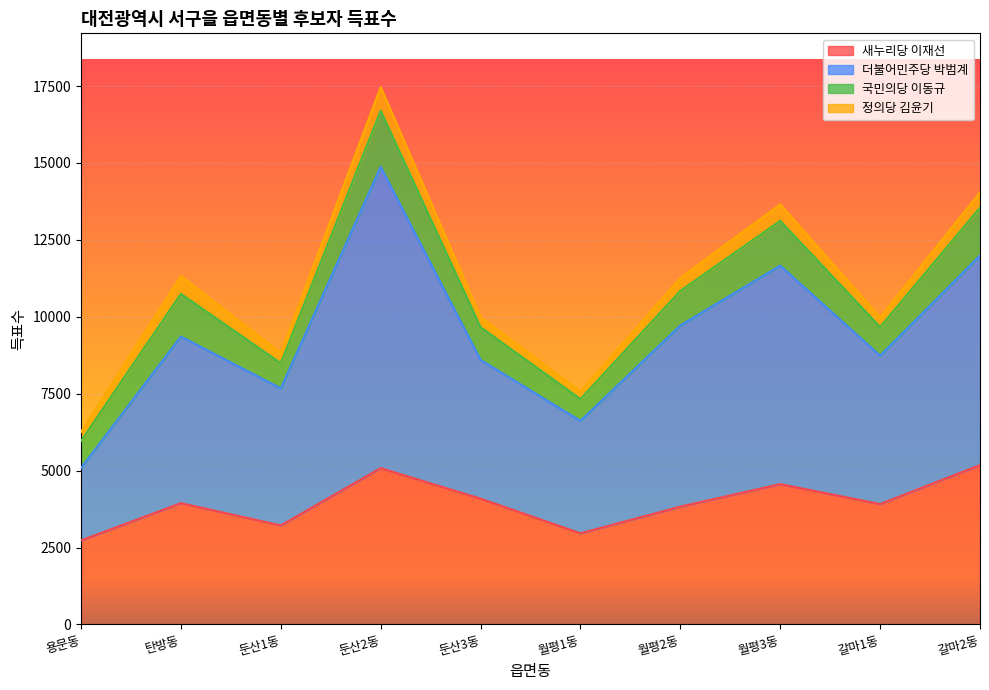

What position from the left is 용문동?

1